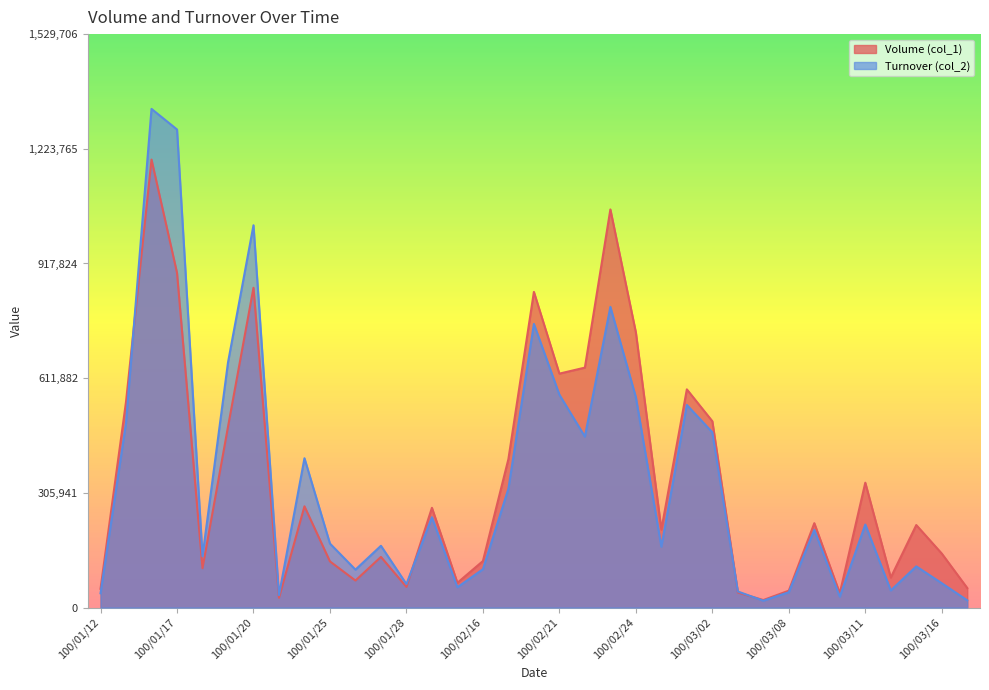

Reading left to right, list all the values displayed in this chart.

Volume (col_1): 50000	549000	1195000	893000	105000	482000	853000	26000	270000	123000	72000	135000	55000	266000	66000	124000	396000	842000	624000	640000	1062000	734000	208000	582000	497000	40000	20000	45000	225000	38000	333000	80000	220000	144000	52000
Turnover (col_2): 38000	492680	1330180	1275330	136840	653580	1019780	33110	398260	170620	101030	164700	62500	240840	54120	102170	316800	756550	567840	455920	802080	561080	162240	540430	467380	42800	18200	40750	207000	29060	221370	45600	109800	64880	19180